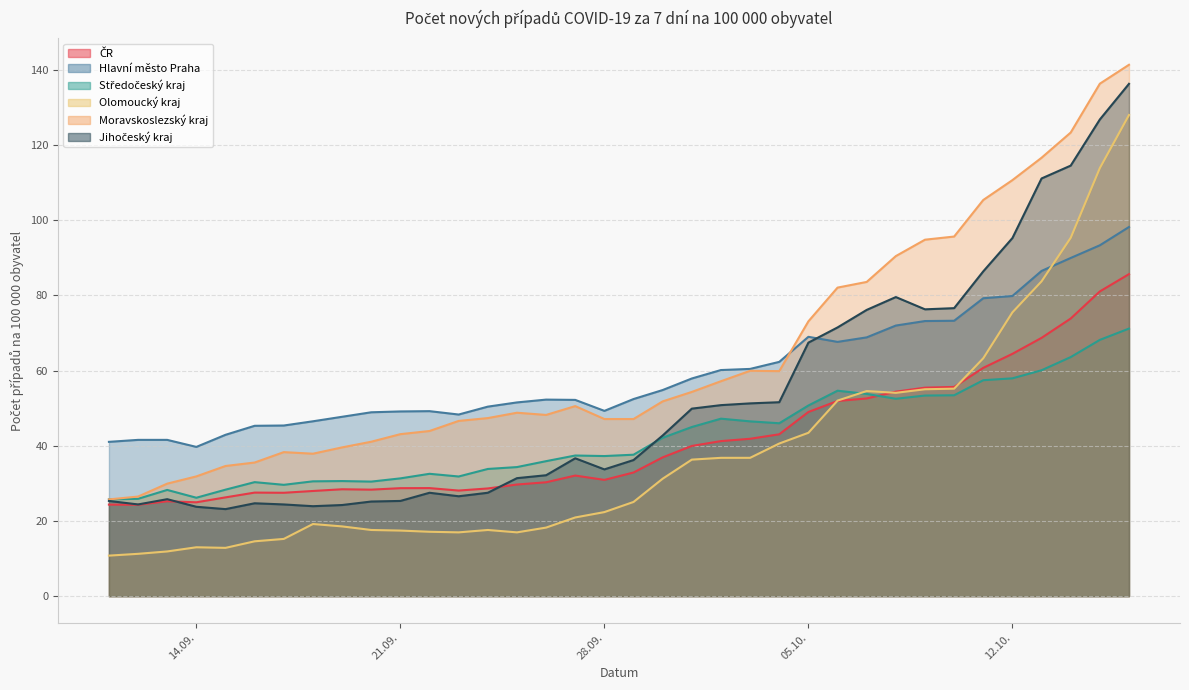

What is the difference between the maximum and minimum values in the Jihočeský kraj series?

113.1